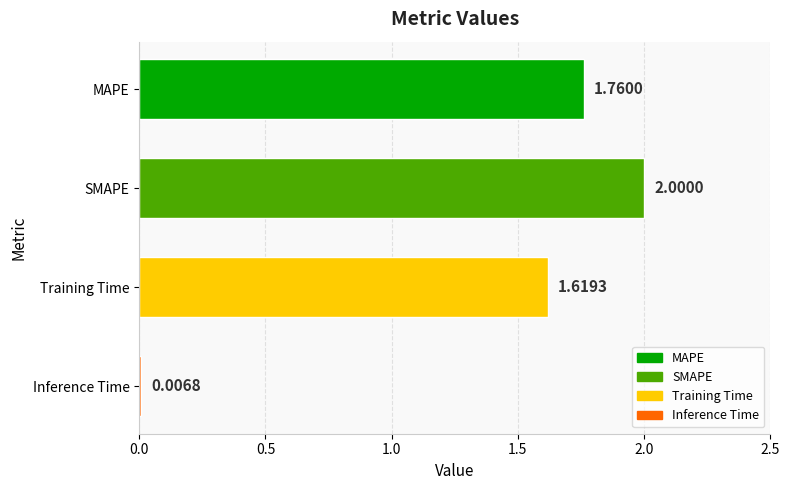

At which label is the value closest to 1?

Training Time